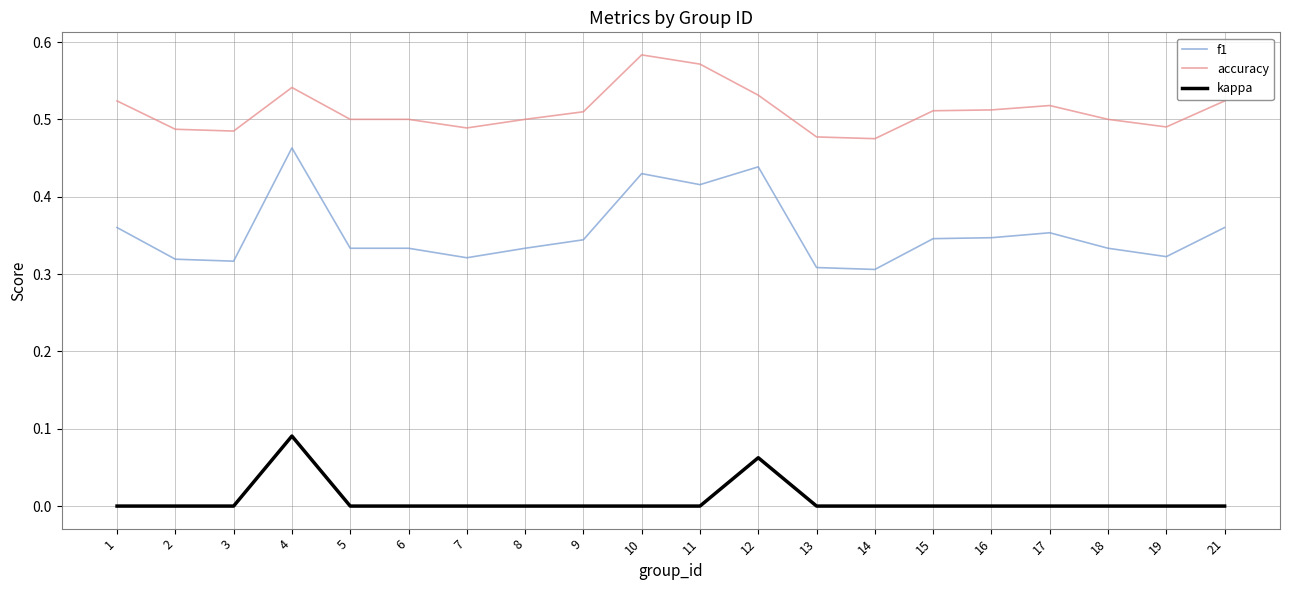

Which series has the widest spread of values?

f1